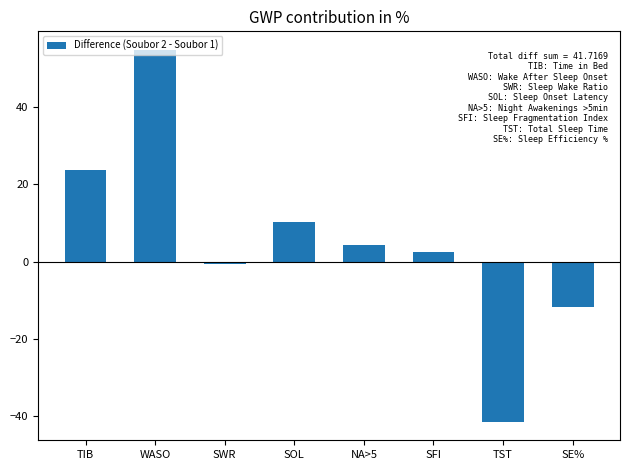

List the labels in order of value, largest first.

WASO, TIB, SOL, NA>5, SFI, SWR, SE%, TST